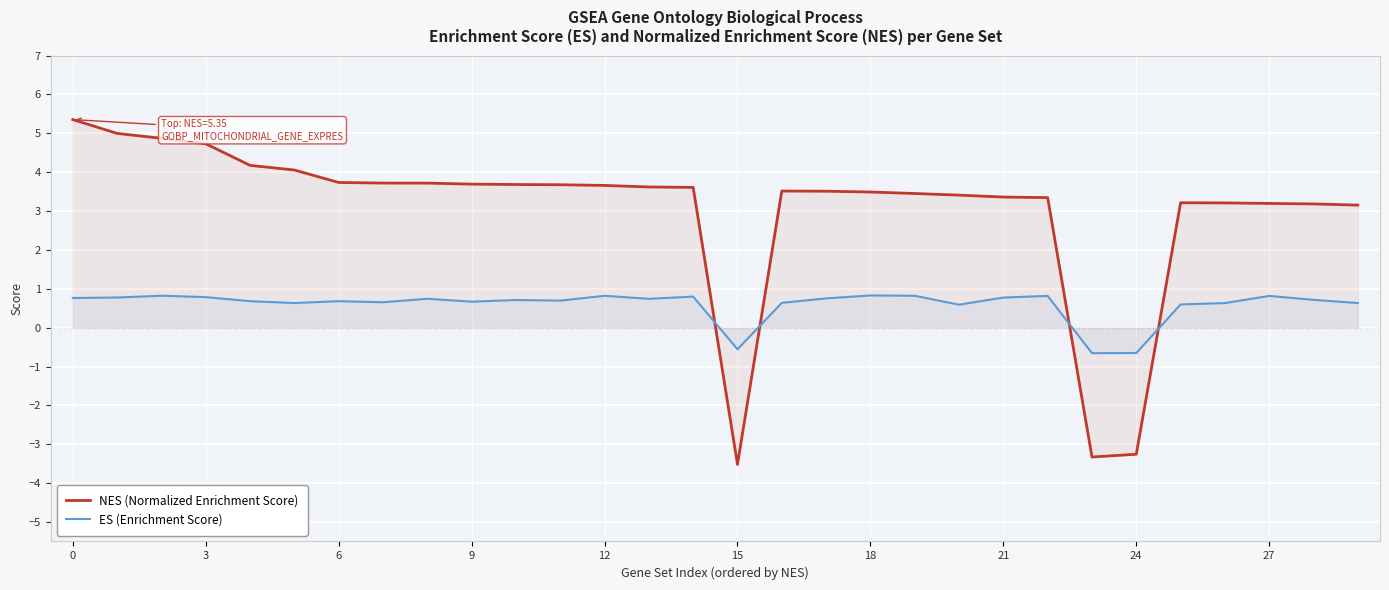

Rank the series by their average value, from highest to lowest.

NES (Normalized Enrichment Score), ES (Enrichment Score)